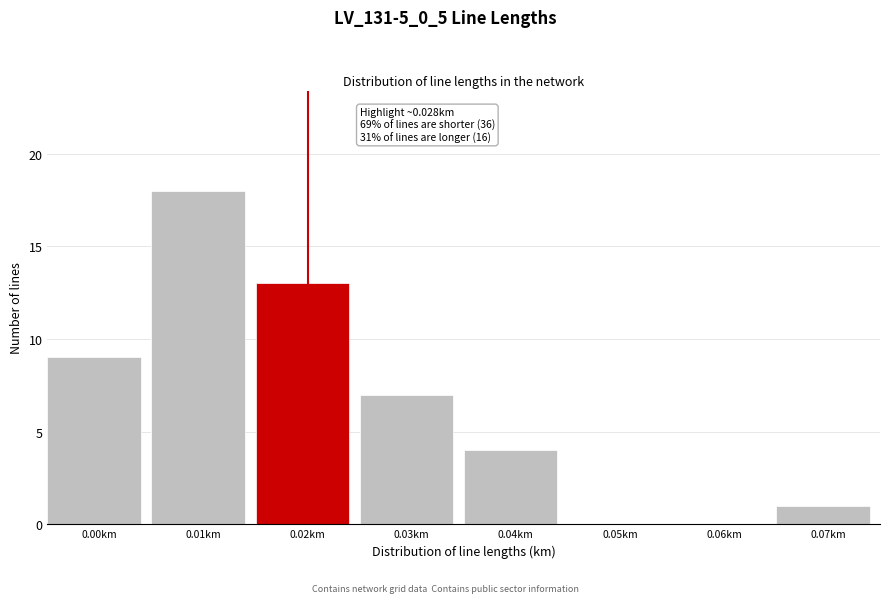

Reading left to right, list all the values displayed in this chart.

0.00km=9	0.01km=18	0.02km=13	0.03km=7	0.04km=4	0.05km=0	0.06km=0	0.07km=1